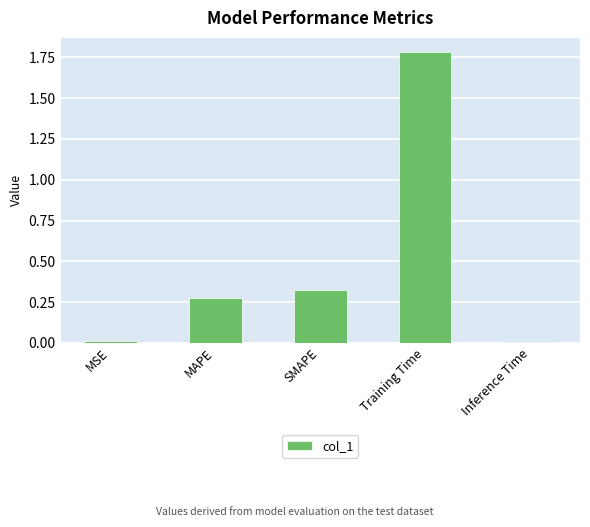

What is the average value?

0.5